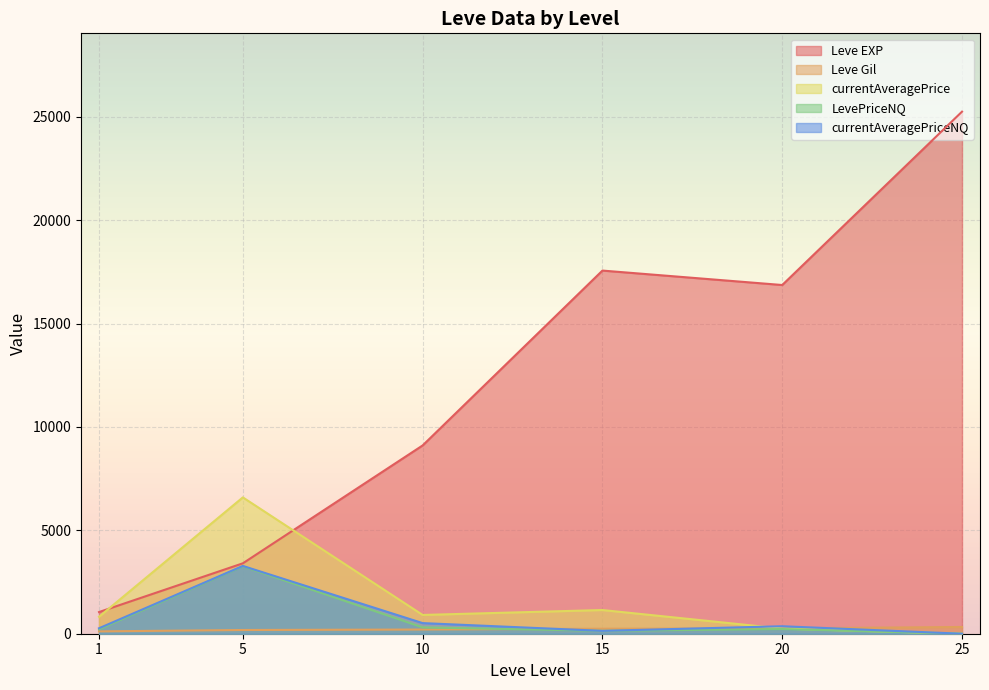

True or false: Leve EXP has a value of 15672.3 at 10.

False